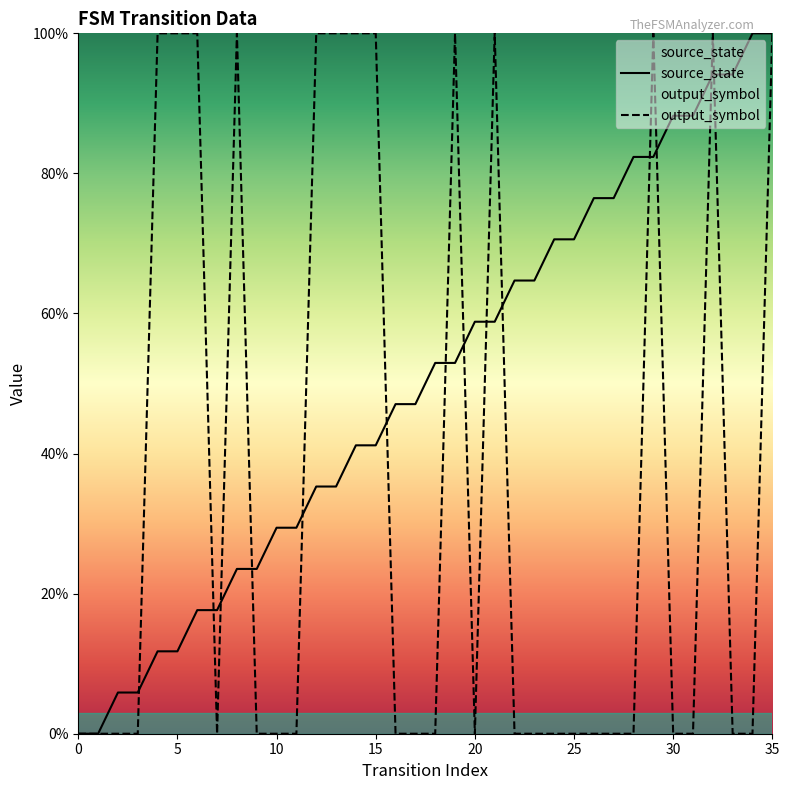

What is the difference between the highest and lowest values at 35?

0.0